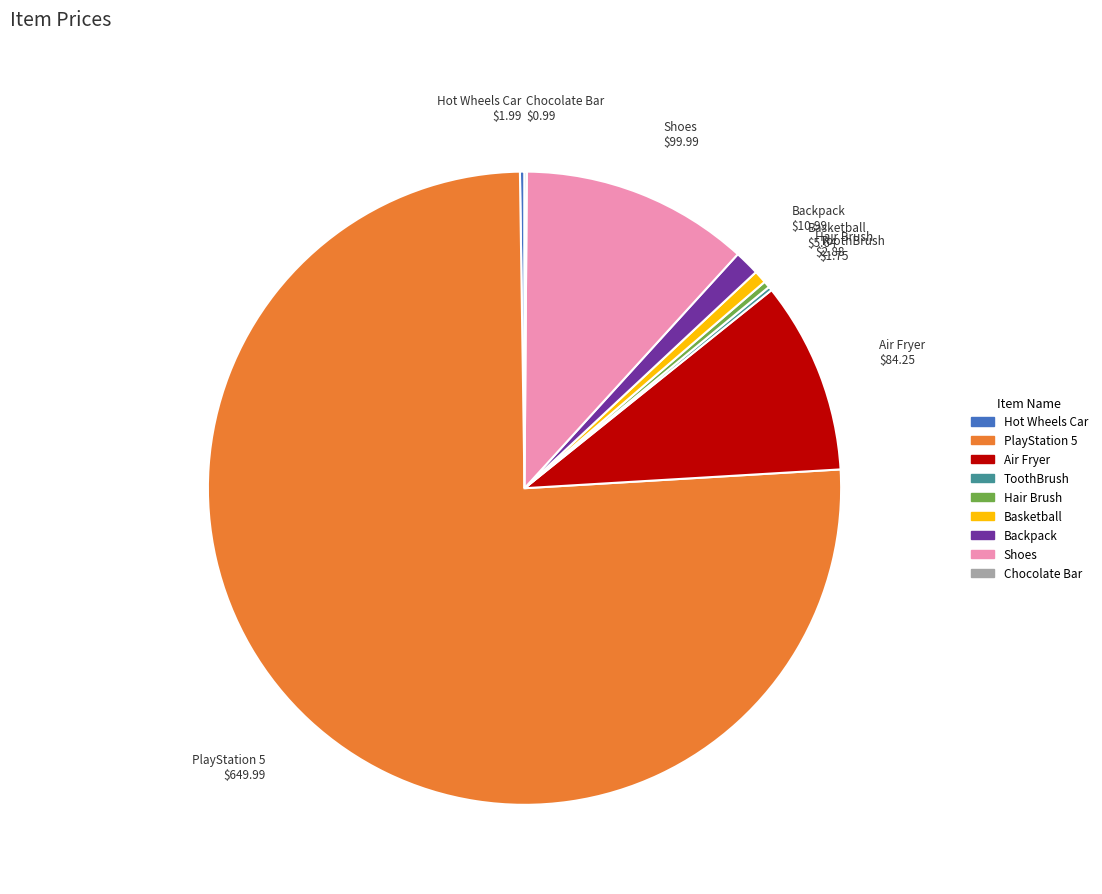

Does PlayStation 5 account for over 50% of the chart?

Yes